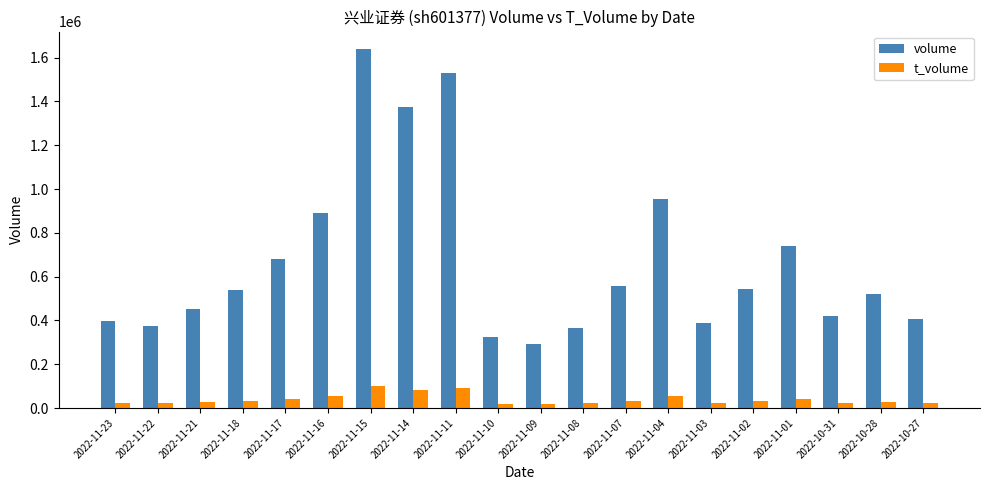

Which series has the widest spread of values?

volume